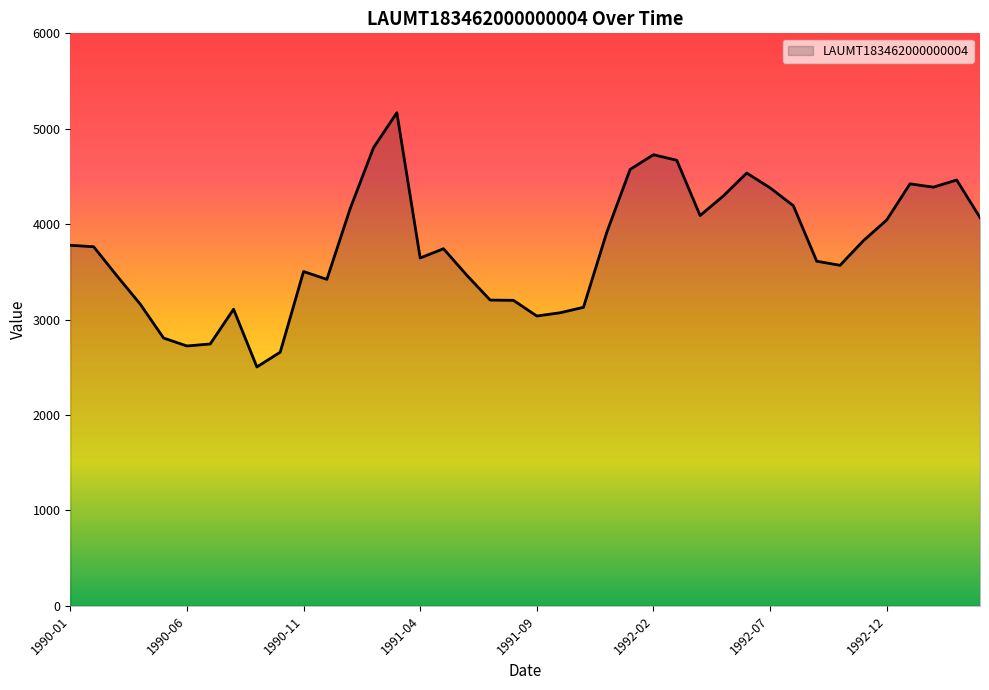

How many lines are shown in the chart?

1